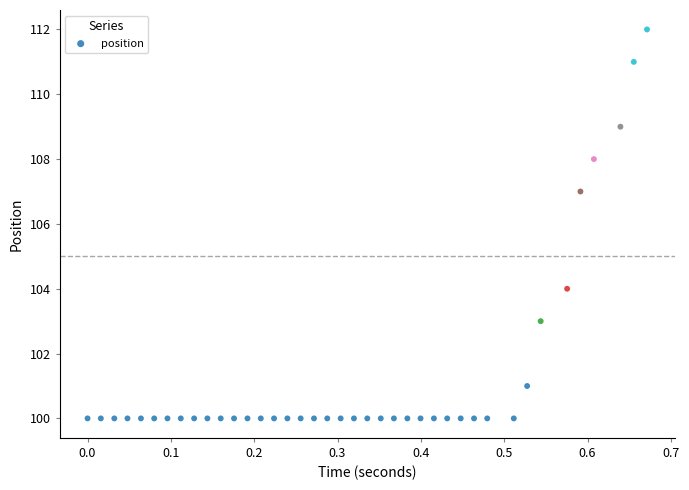

What is the range of Y values (max minus min)?

12